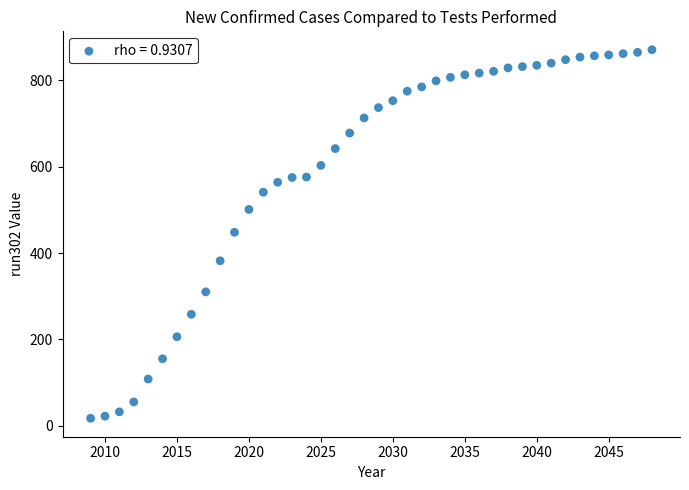

What is the range of Y values (max minus min)?

854